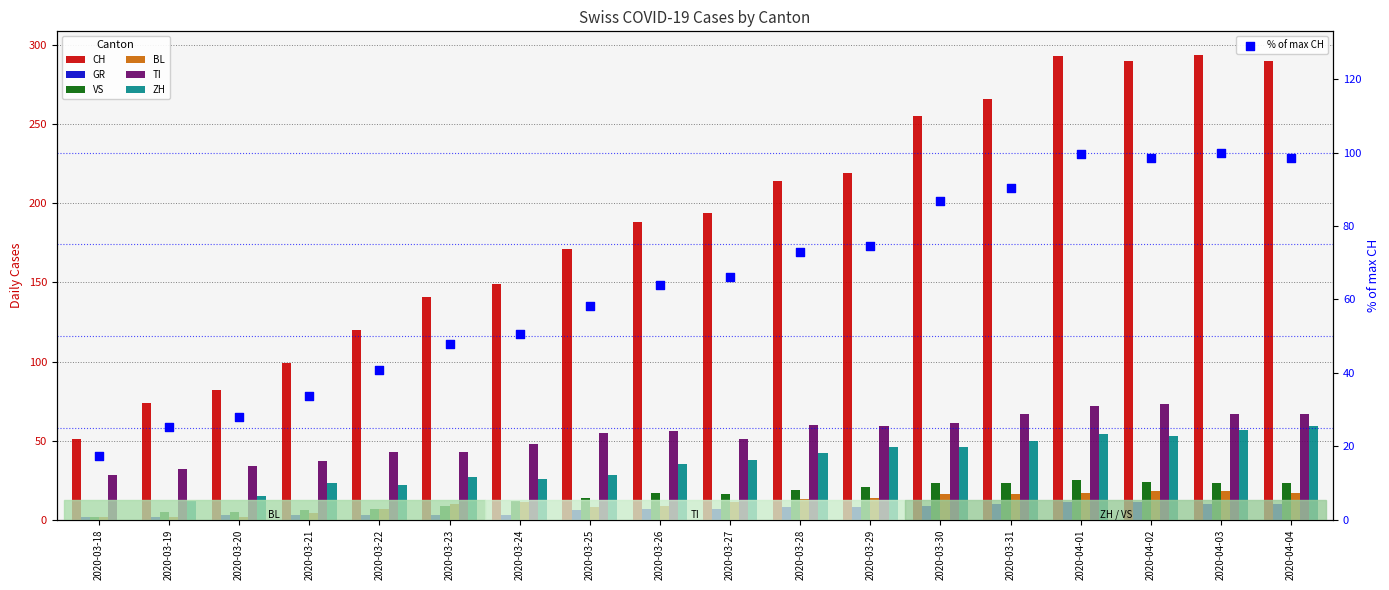

Which series has the largest total across all categories?

CH